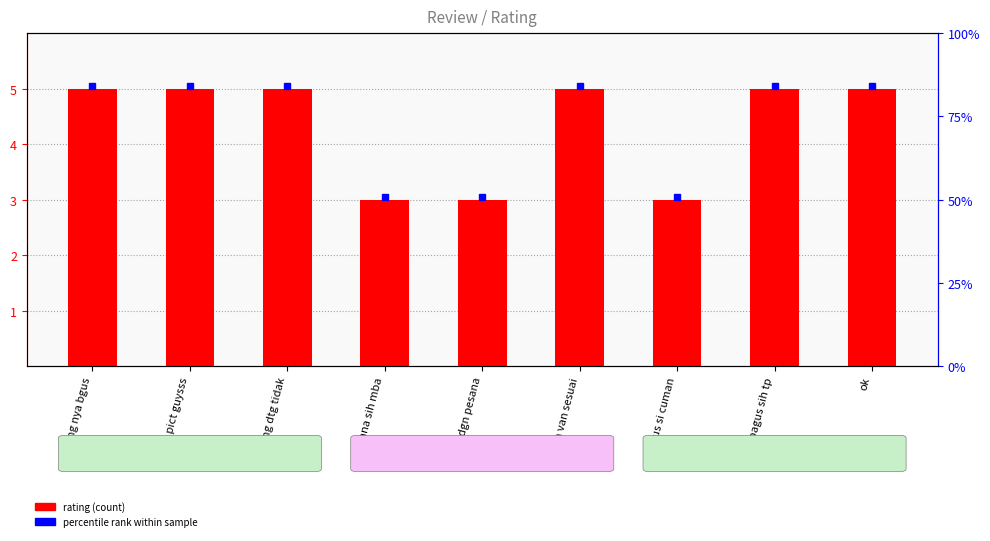

Which has a higher value, warna van sesuai or bagus sih tp?

warna van sesuai